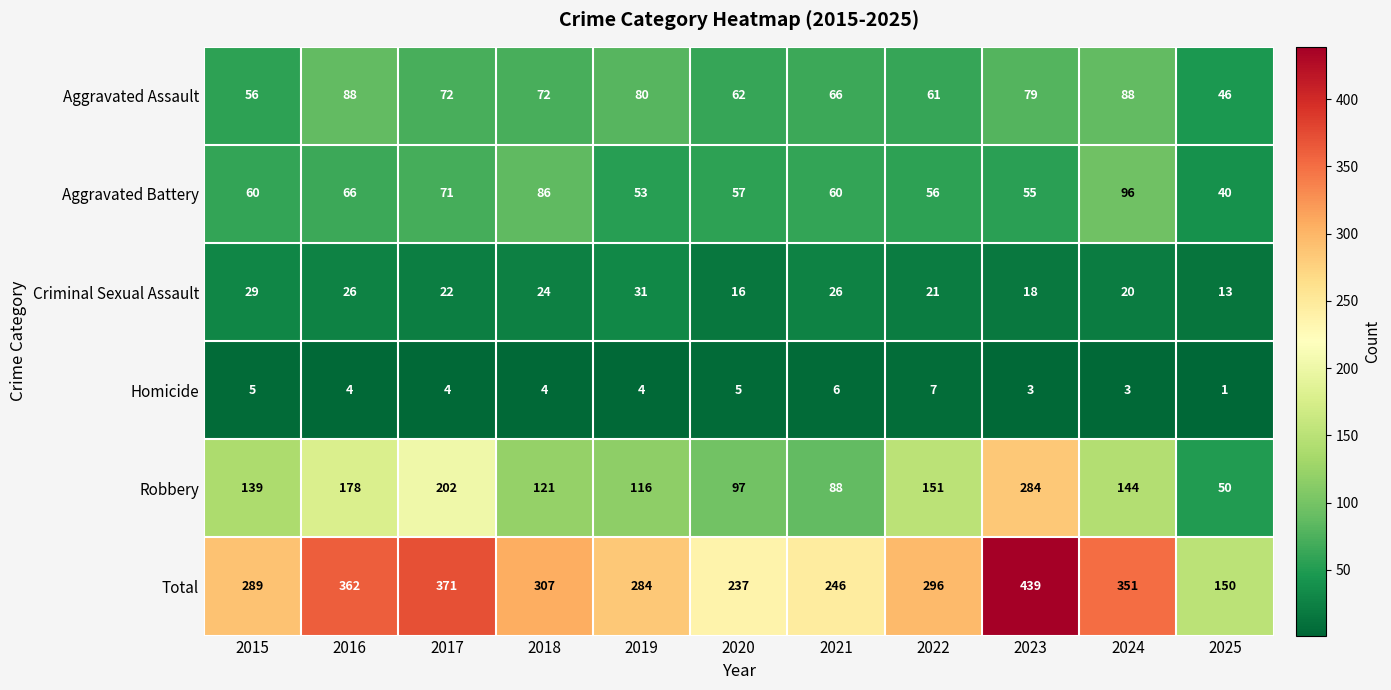

What is the difference between the highest and lowest values at 2019?

280